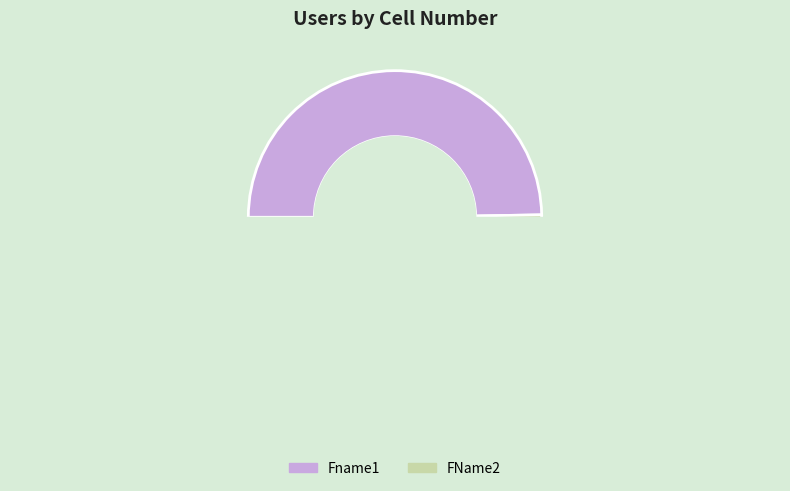

Combined, do FName2 and Fname1 account for over 50%?

Yes